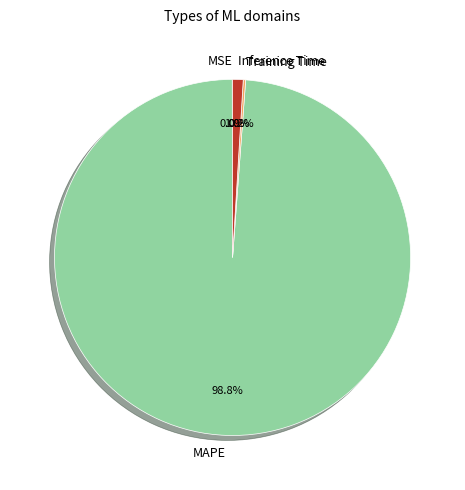

Is Inference Time the majority of the pie?

No